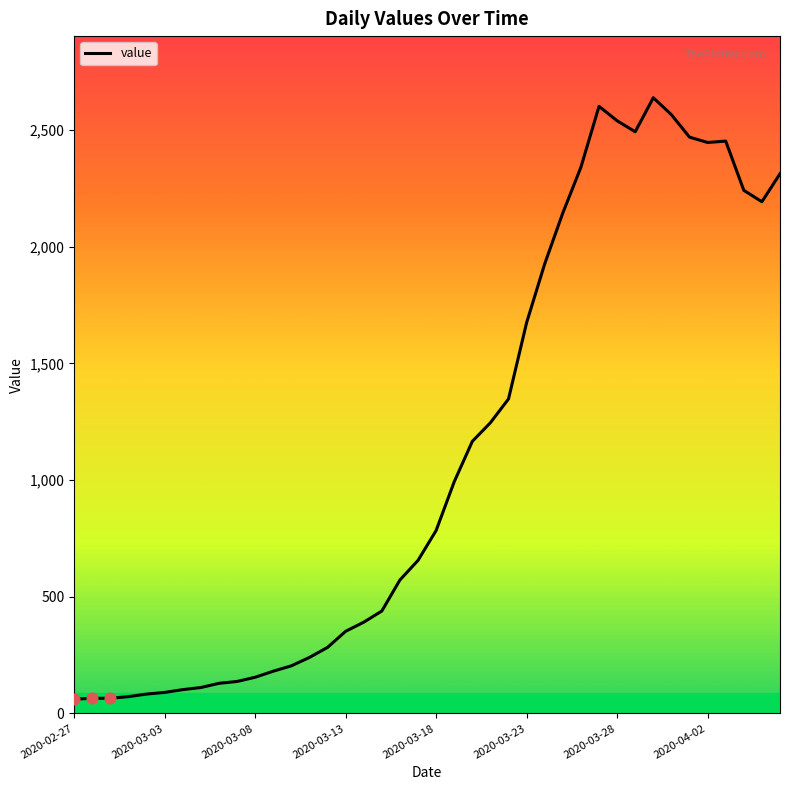

What is the minimum value shown in the chart?

61